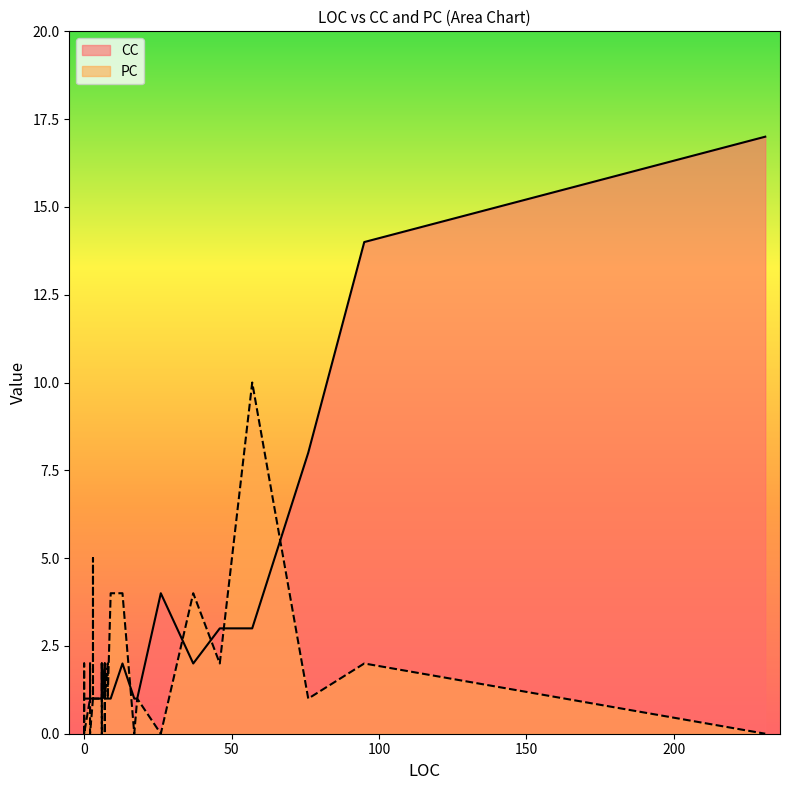

How many lines are shown in the chart?

2